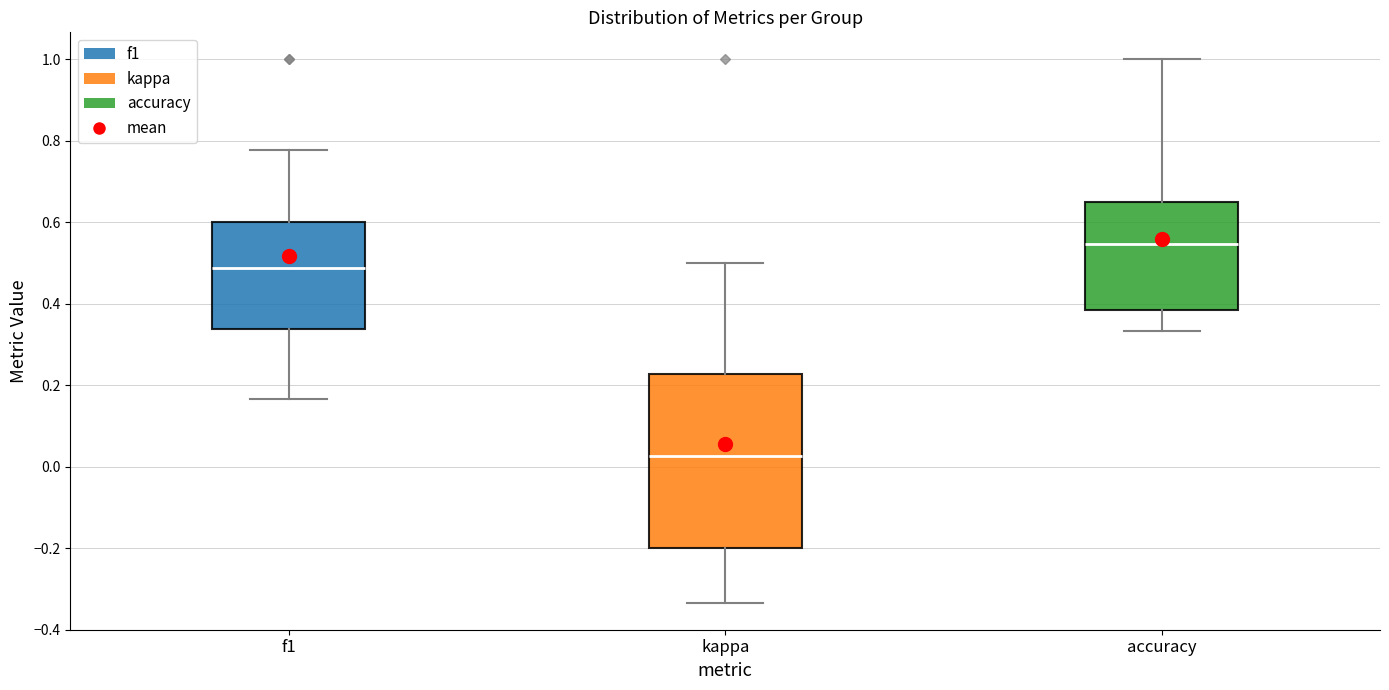

Where is the lower edge of the box for f1 on the y-axis? The values are not printed on the chart, so give them approximately, as read against the axis.

0.34